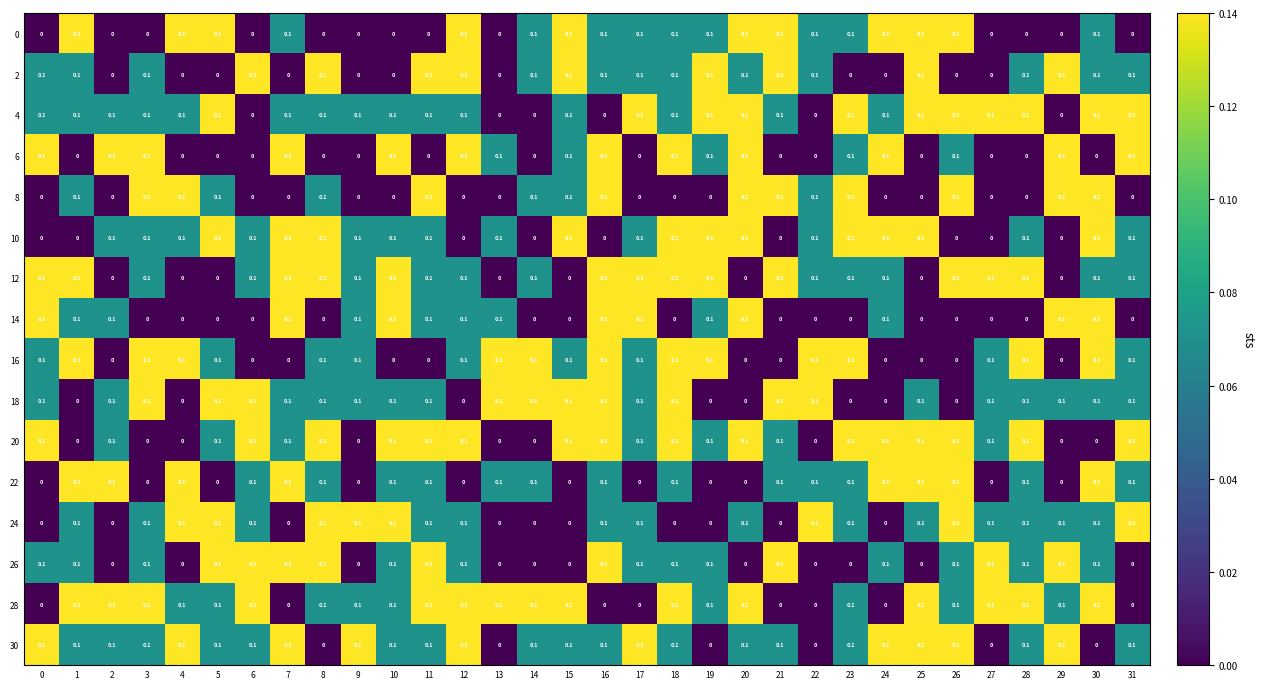

Count the 4 values in the range 0 to 1.

32